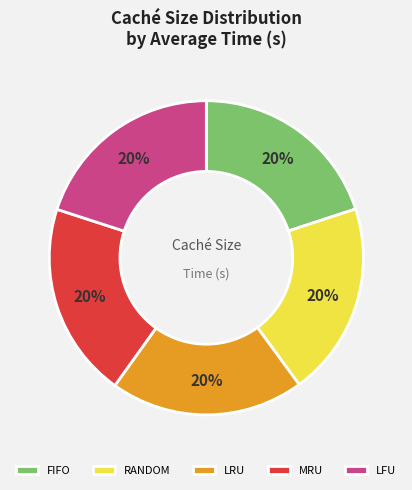

To the nearest percent, what percentage of the pie is MRU?

20%